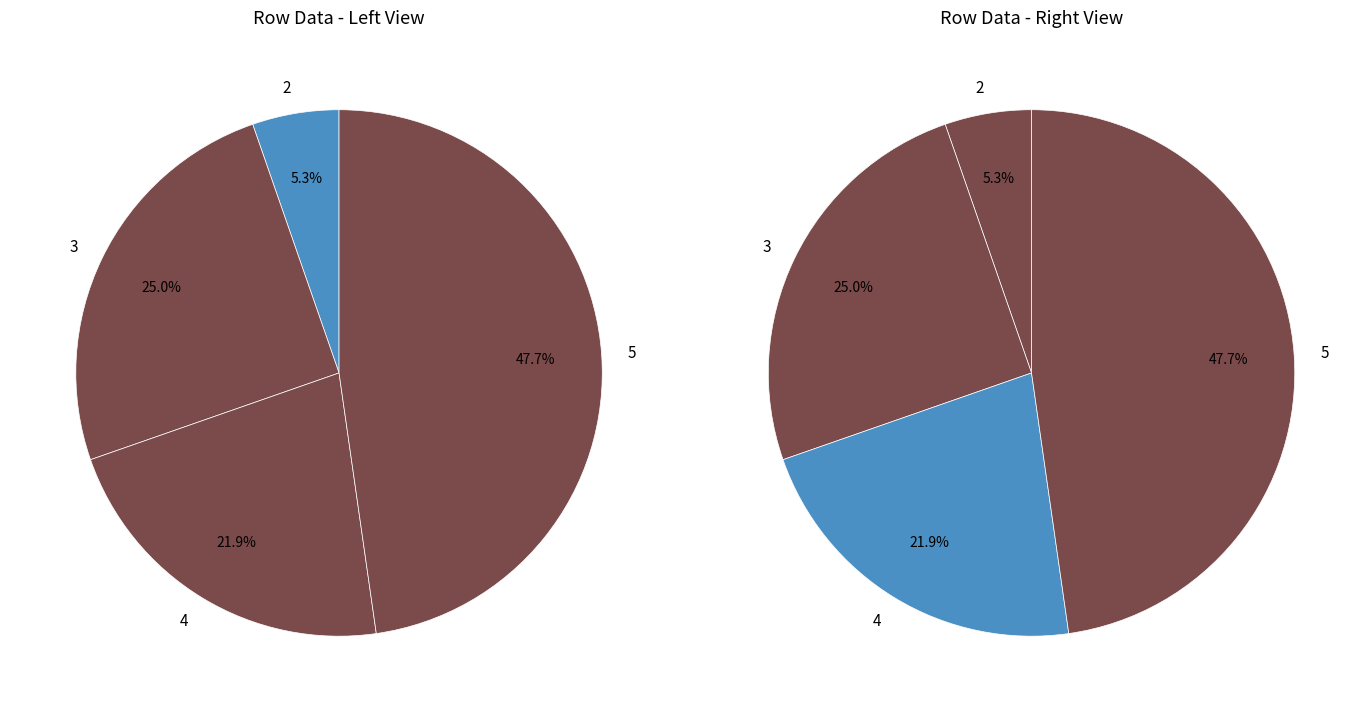

Is there a majority slice in this chart?

No